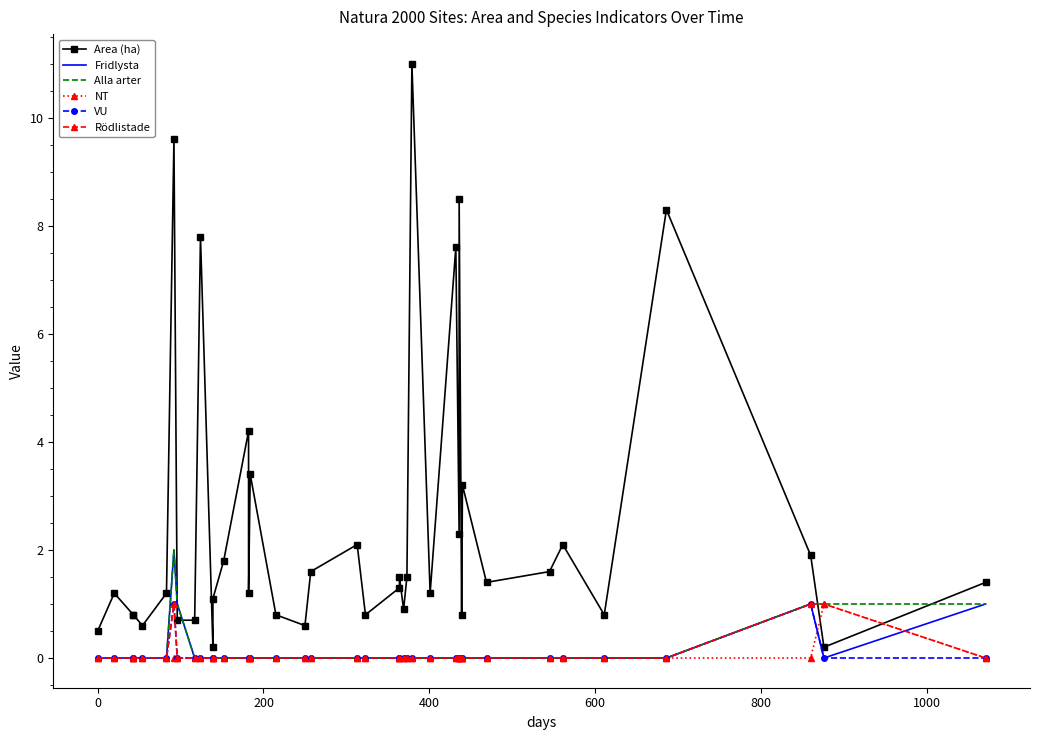

What is the sum of all Alla arter values?

6.0